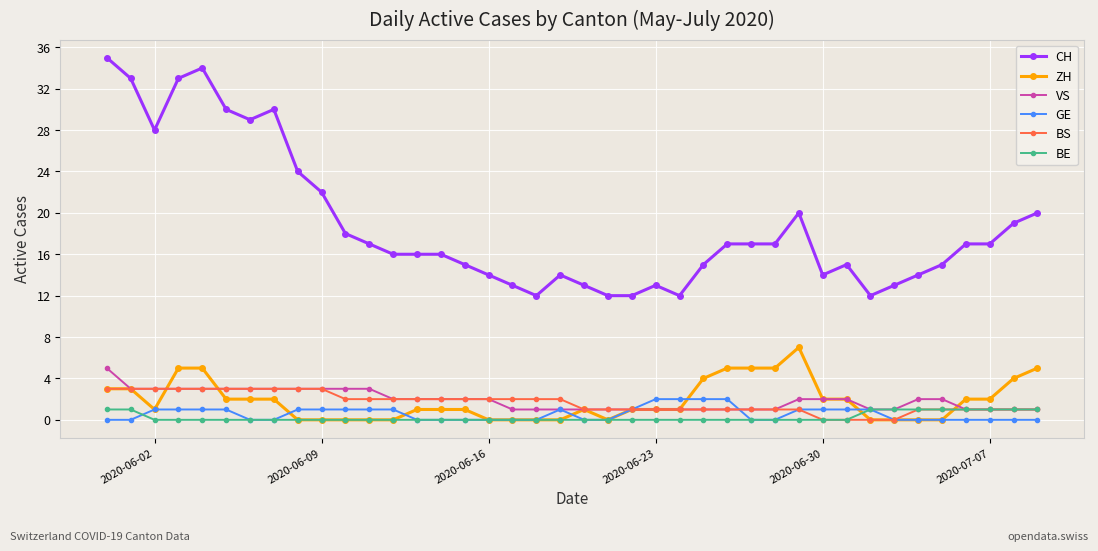

What is the value of the BE point at the 38th from the left?

1